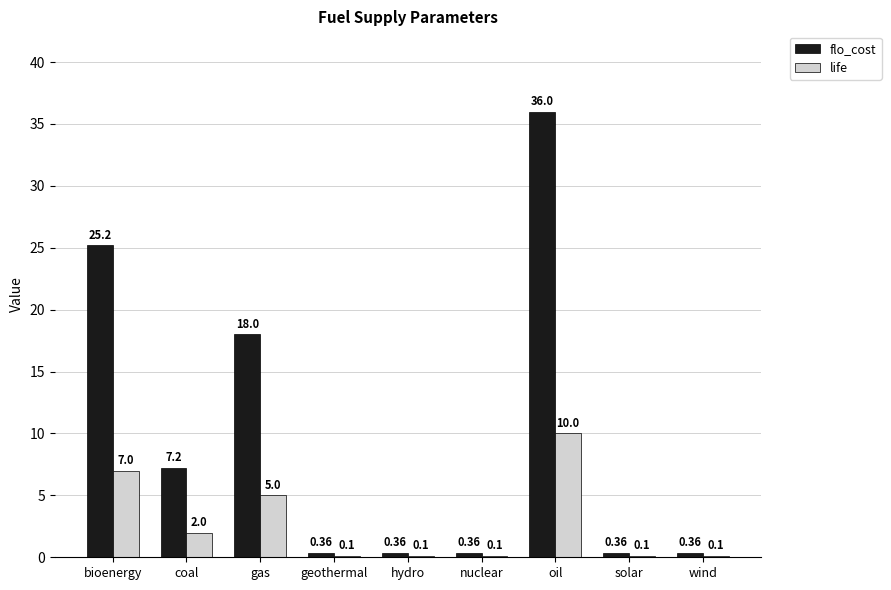

Which category has the highest value in the flo_cost series?

oil